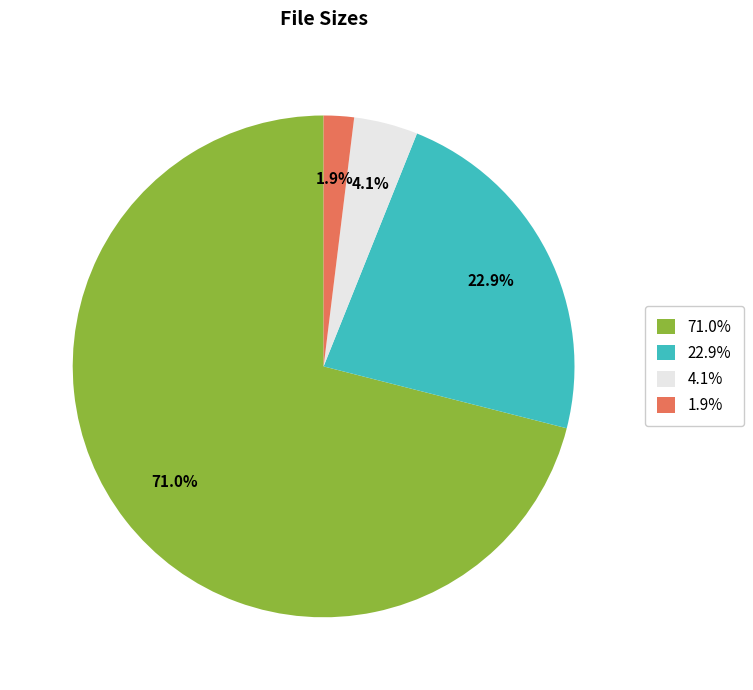

Between 22.9% and 4.1%, which is larger?

22.9%